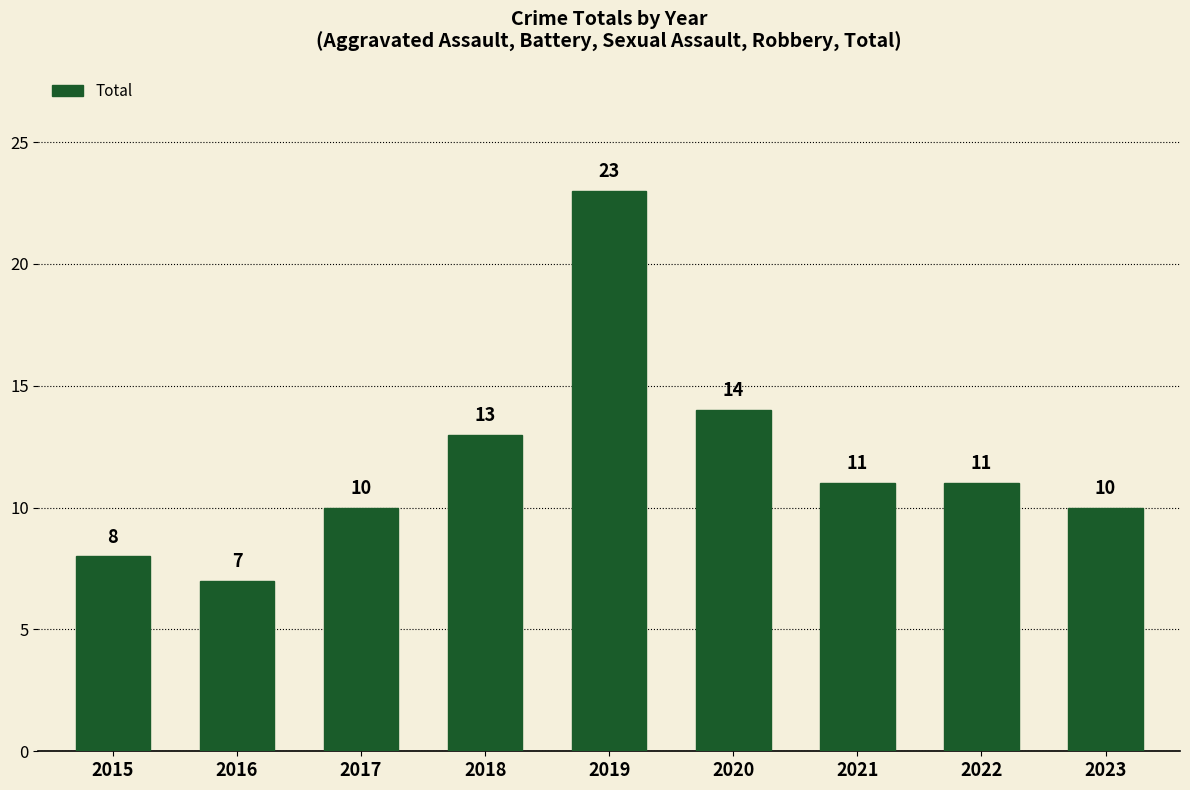

What is the difference between the maximum and minimum values?

16